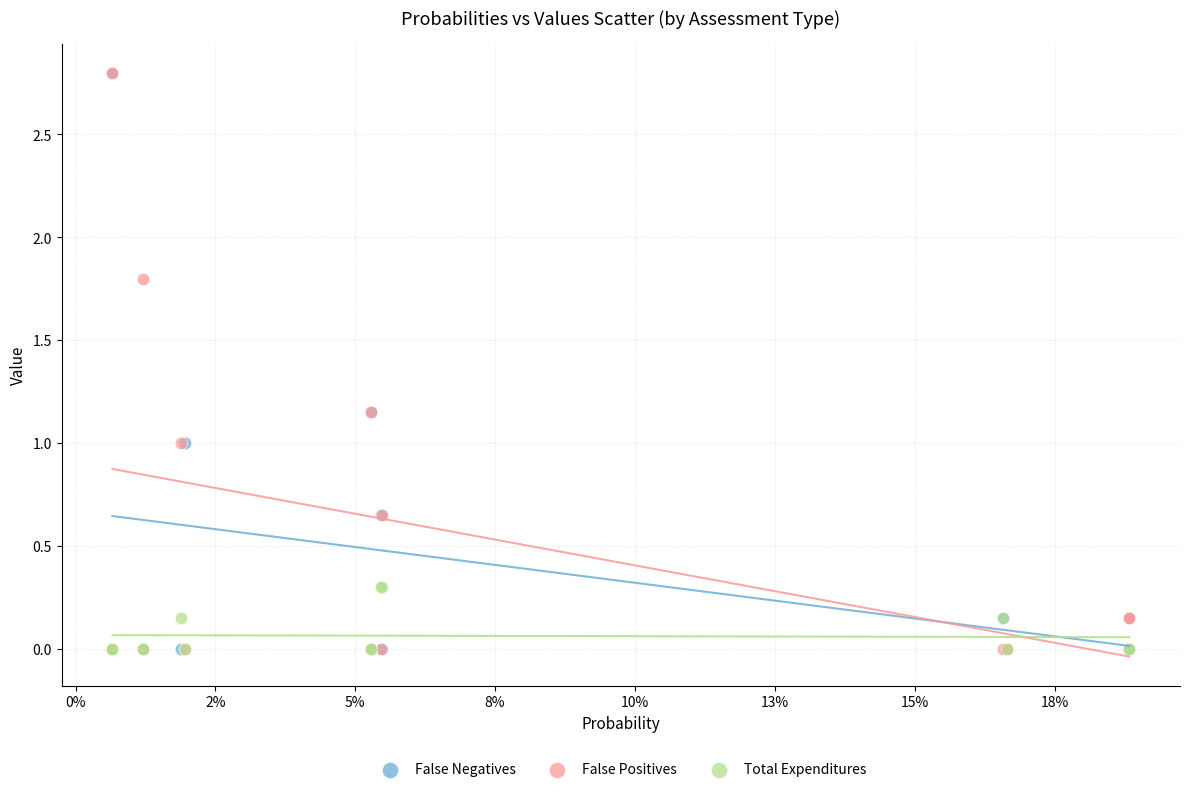

What are all the series names shown in the legend?

False Negatives, False Positives, Total Expenditures